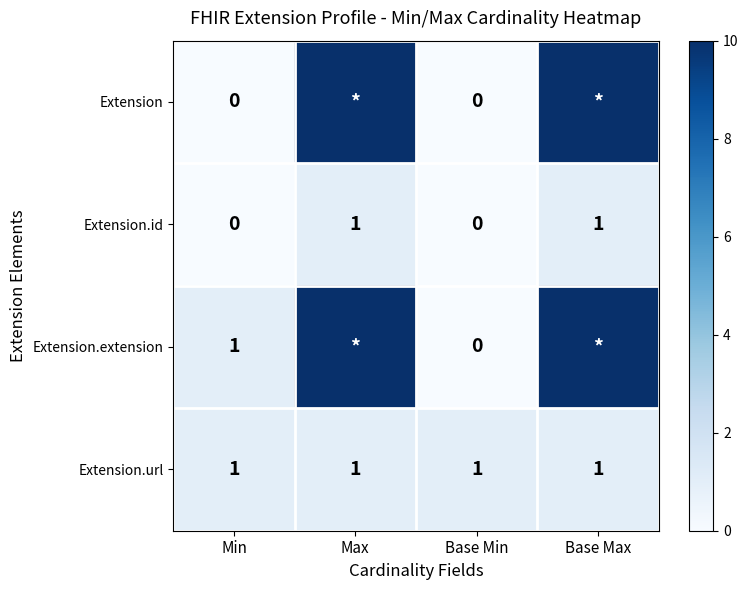

Is it true that Extension.url equals 0 at Base Max?

False